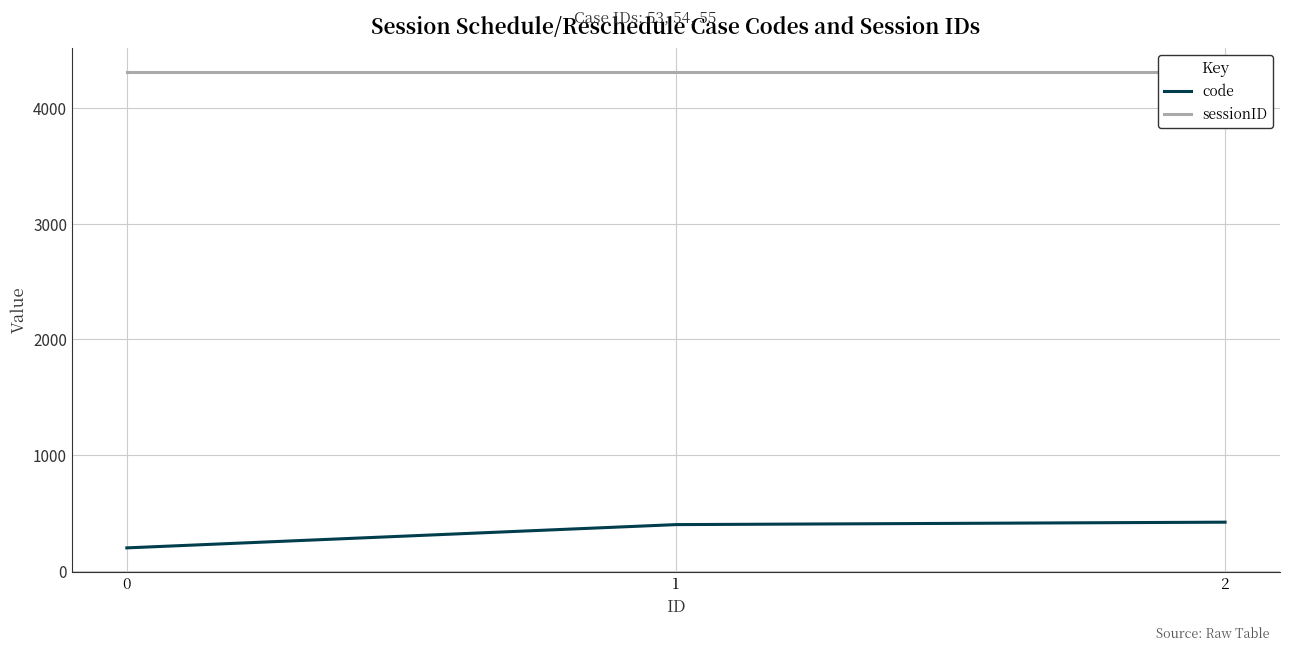

Which series changed the most between 0 and 1?

code